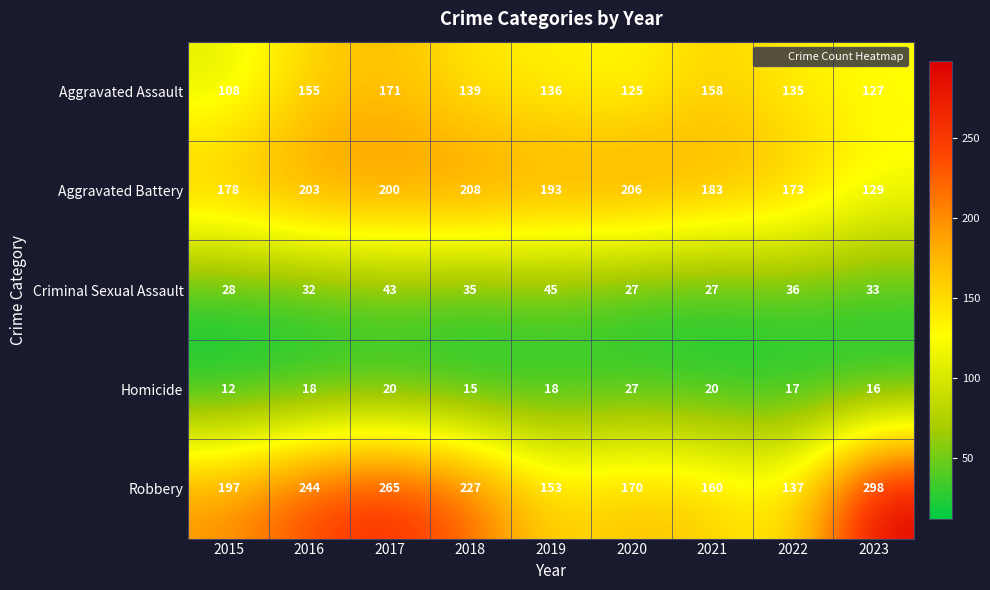

What is the difference between the maximum and minimum values in the Criminal Sexual Assault series?

18